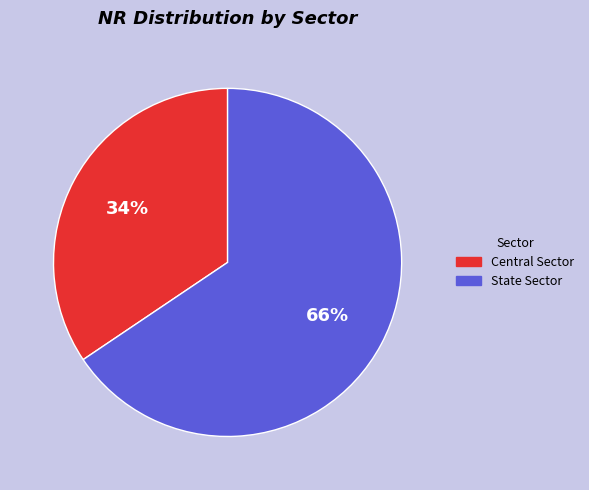

What percentage is the Central Sector slice, to the nearest percent?

34%